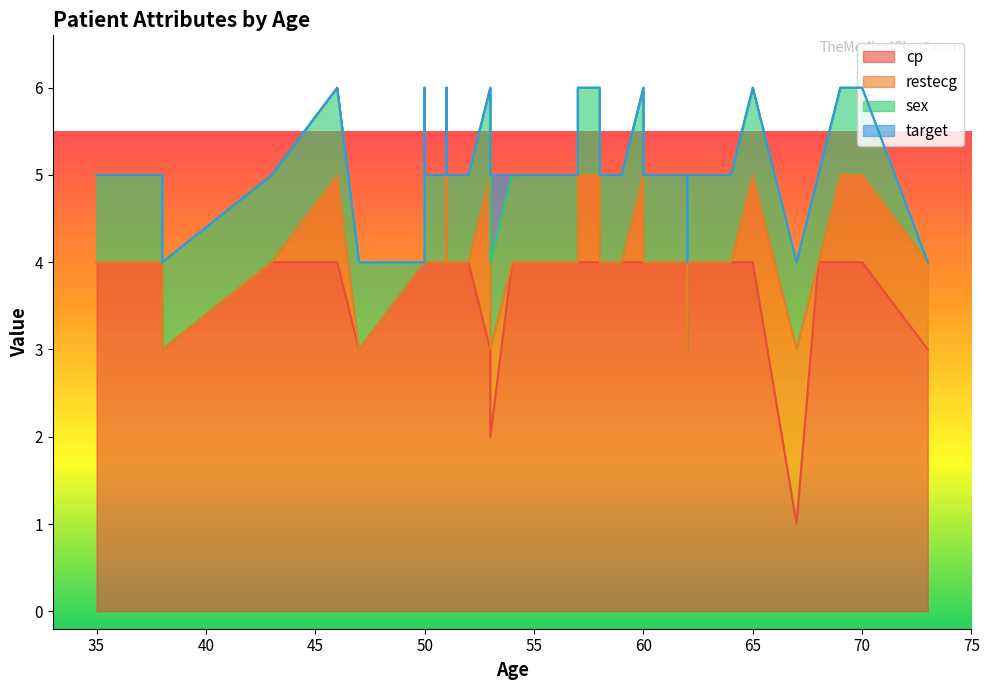

Which has a higher value, 3 or 6?

3